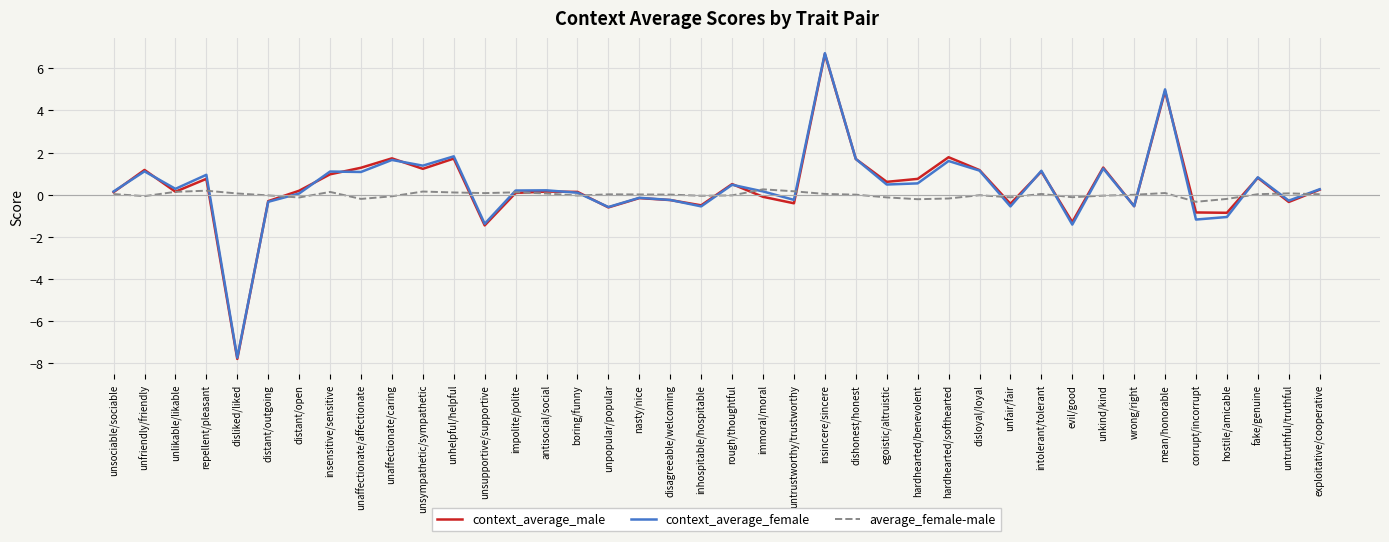

What is the sum of the average_female-male values at repellent/pleasant and unsympathetic/sympathetic?

0.3